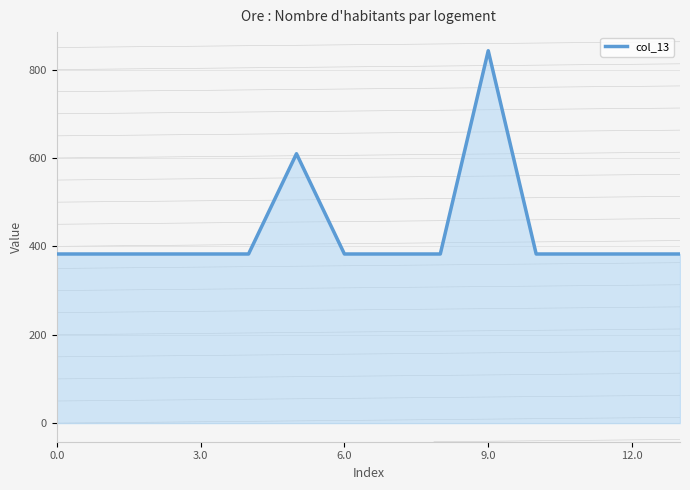

What is the difference between the maximum and minimum values?

460.0